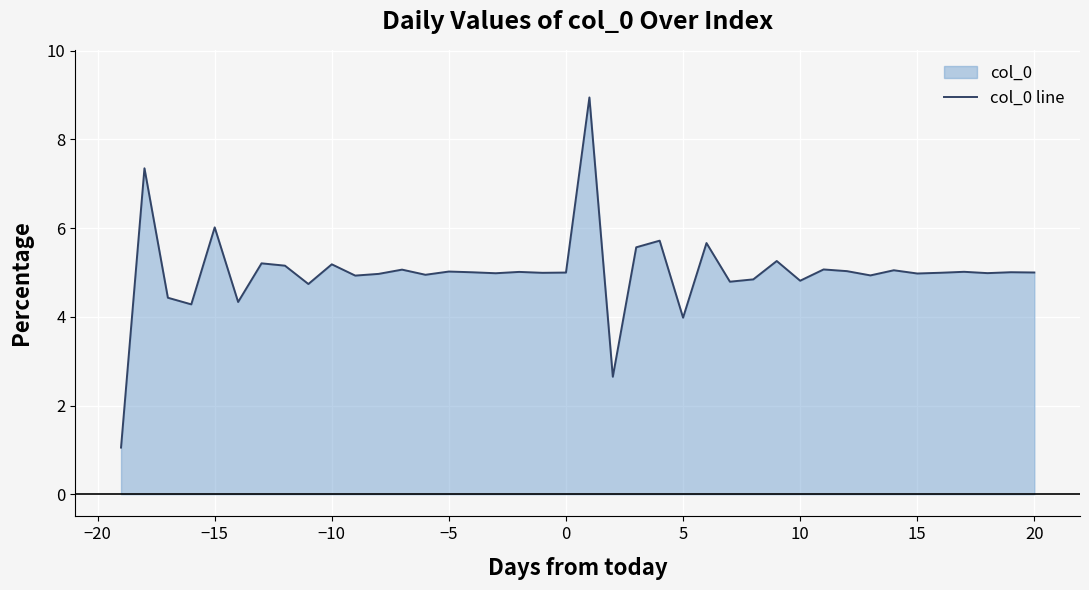

What is the maximum value shown in the chart?

8.9